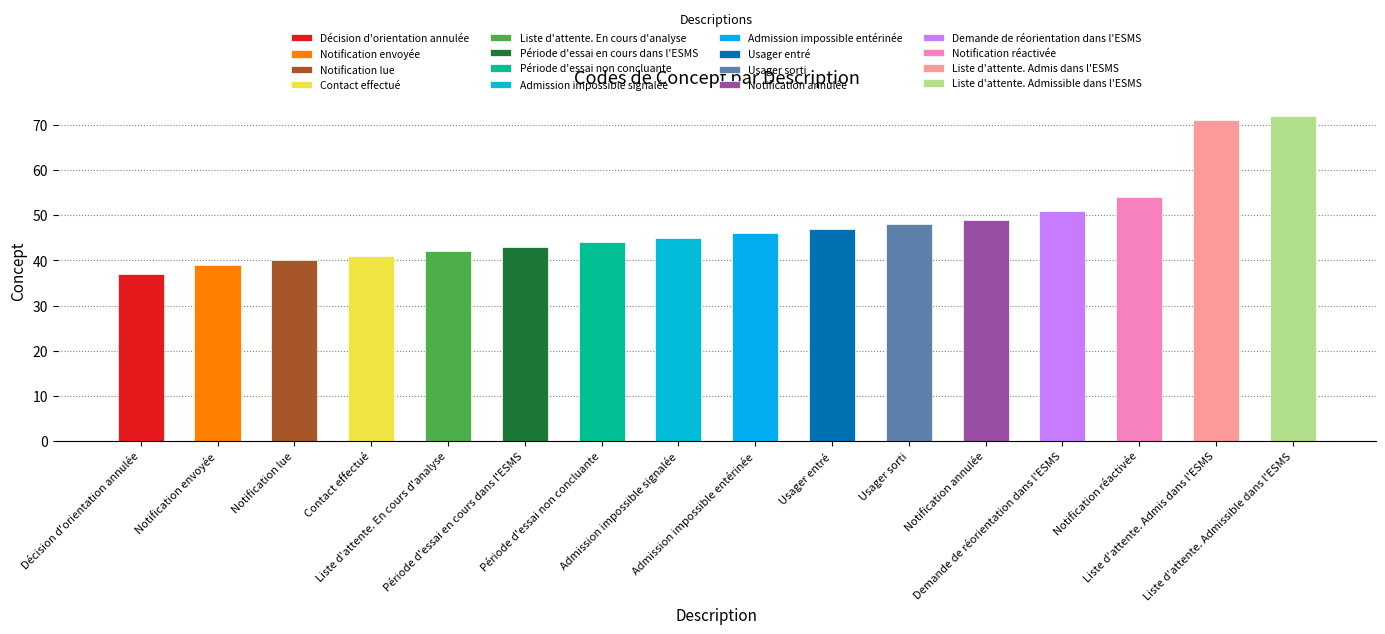

What is the label of the 8th bar from the left?

Admission impossible signalée